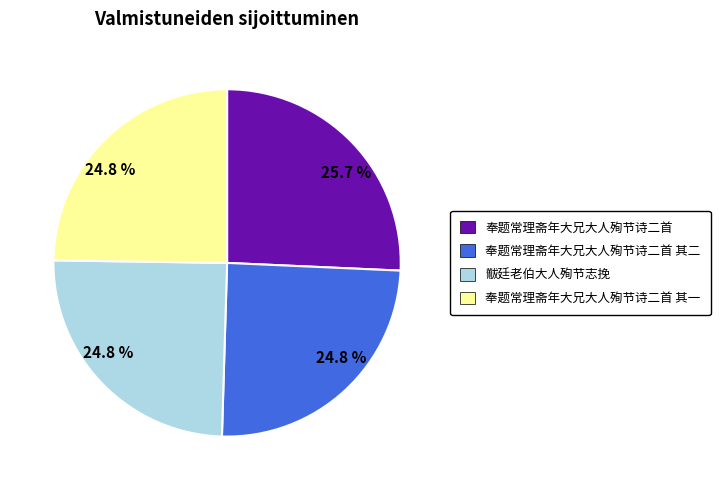

Is there any slice that represents more than half of the pie?

No